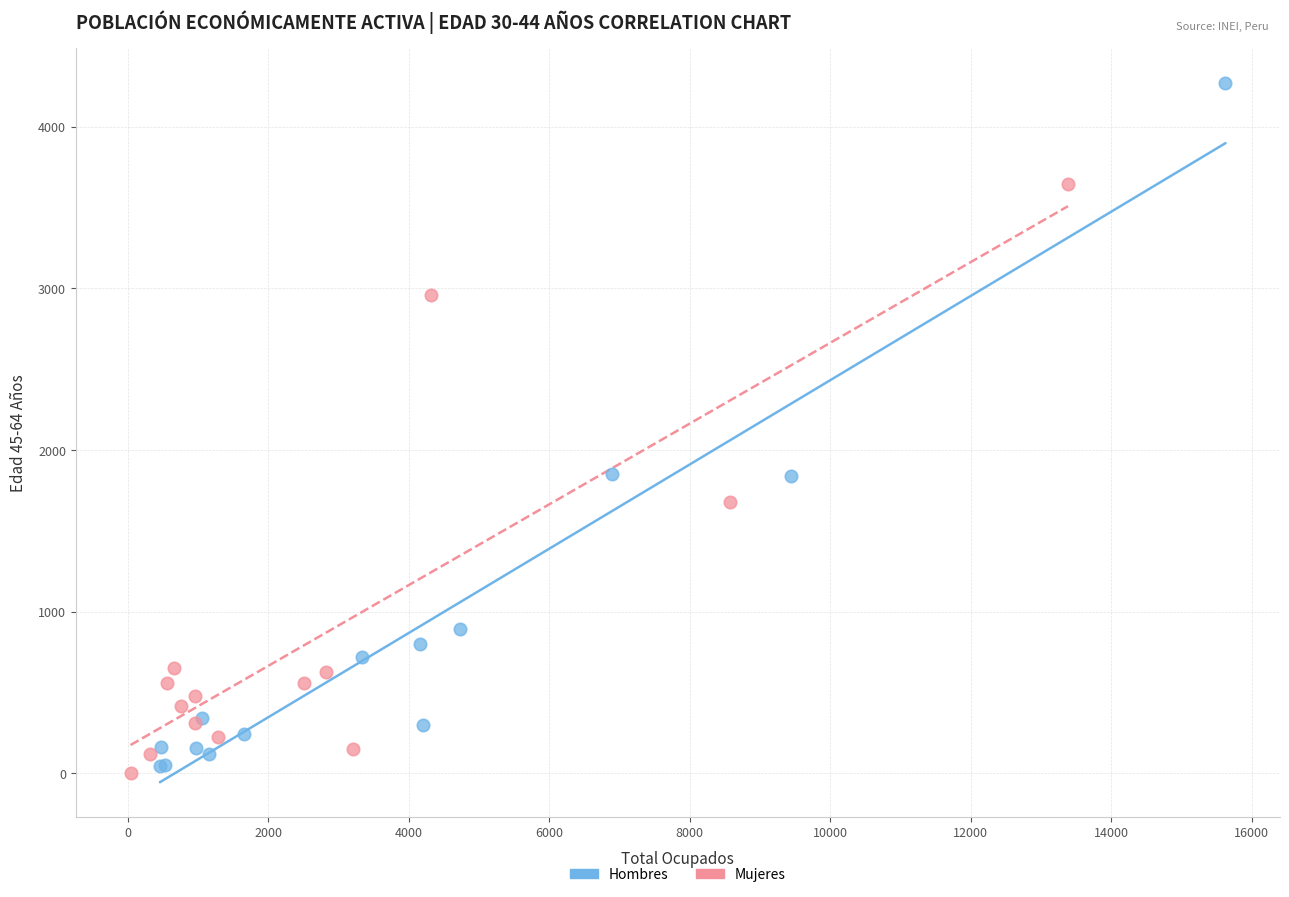

What are all the series names shown in the legend?

Hombres, Mujeres